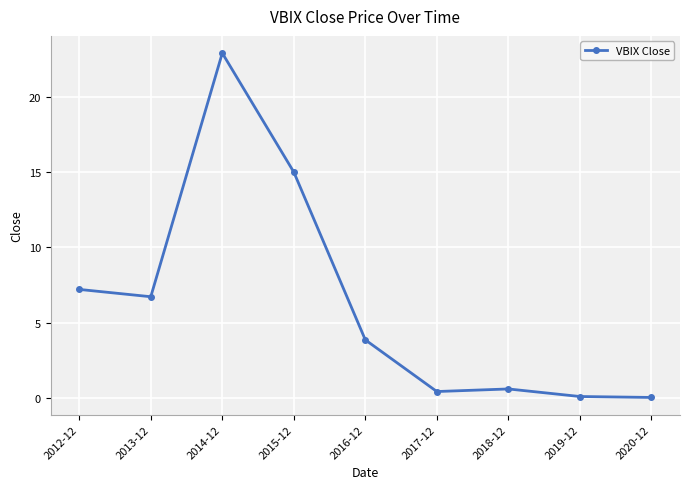

What is the maximum value shown in the chart?

22.9